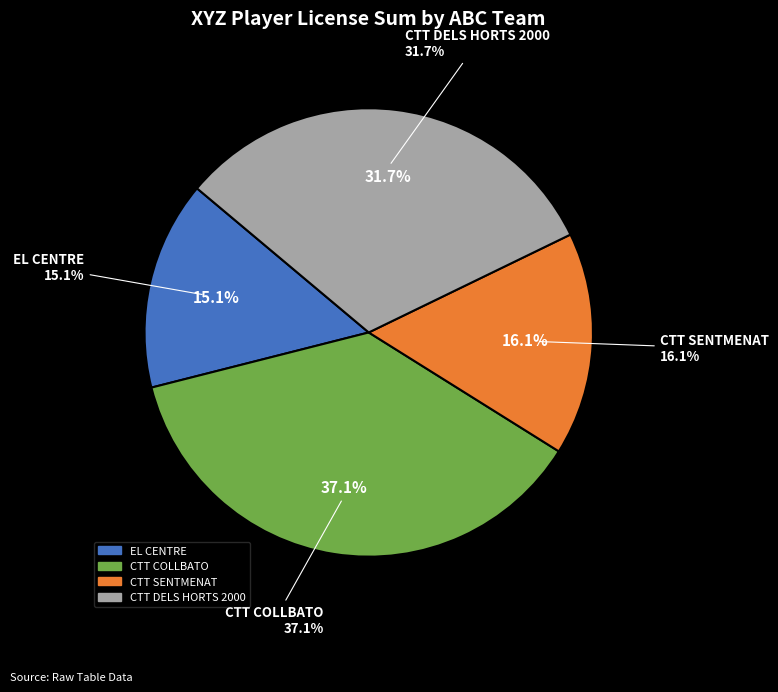

Which slice is the smallest?

EL CENTRE